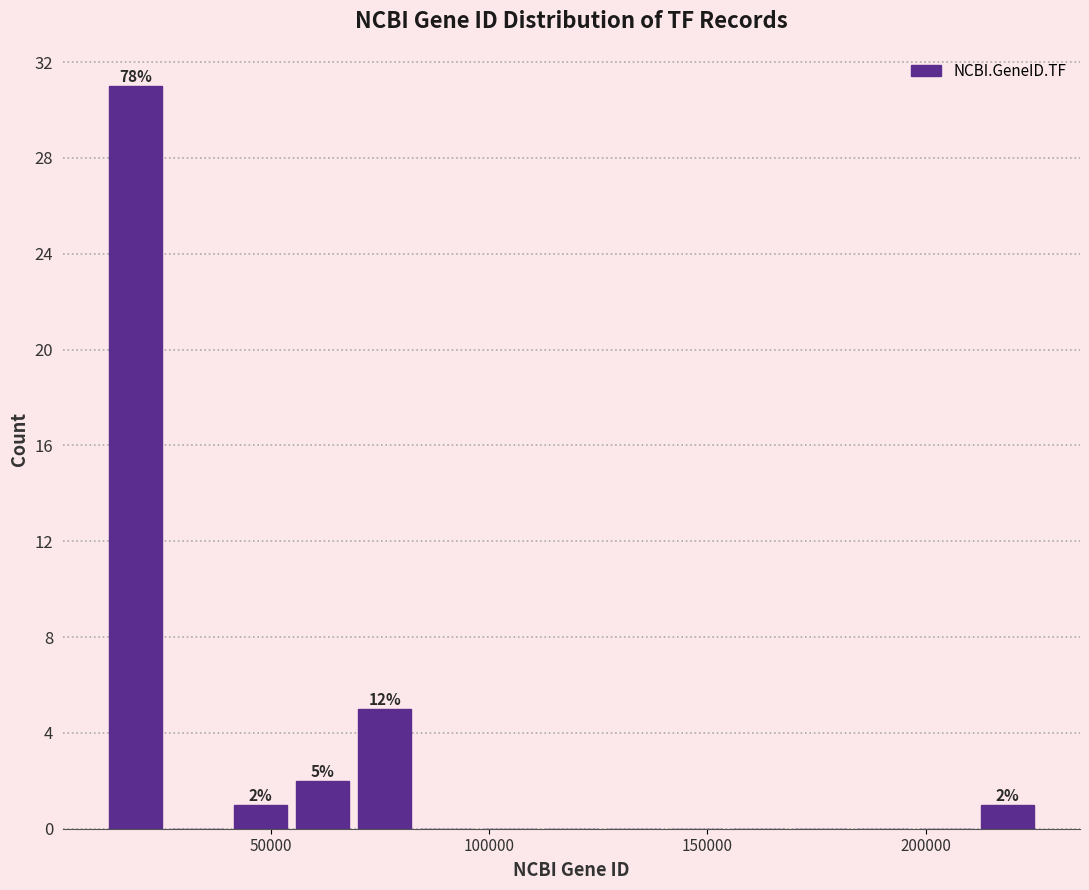

Around what value on the x-axis is the tallest bar? Give the approximate position of its centre, as read against the axis.

20000